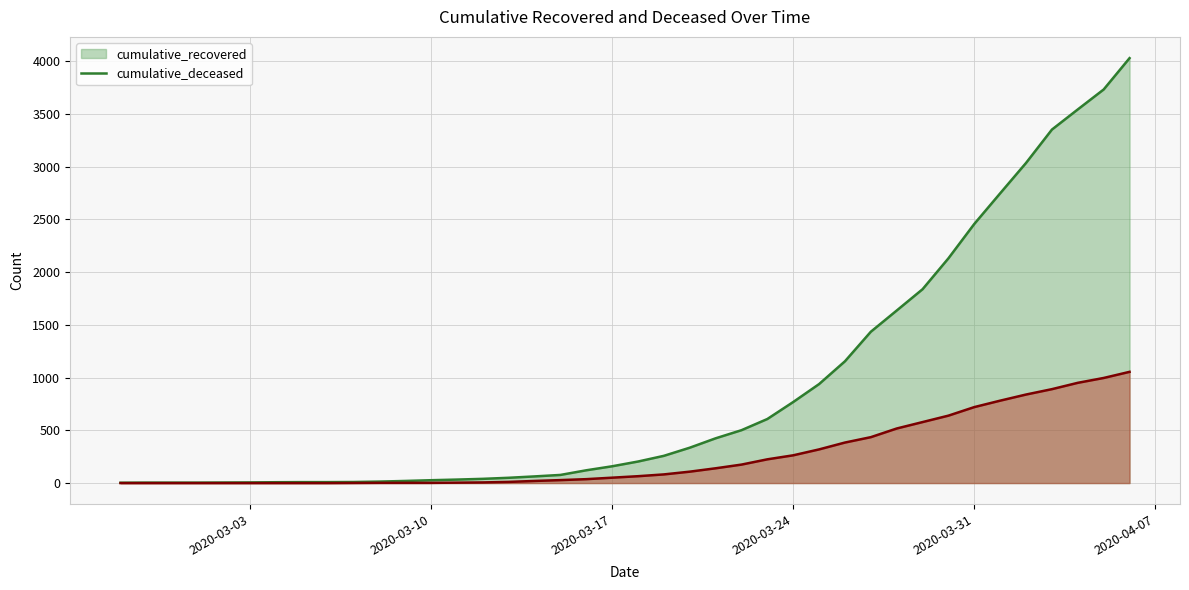

True or false: cumulative_deceased has a value of 2 at 2020-03-08.

True